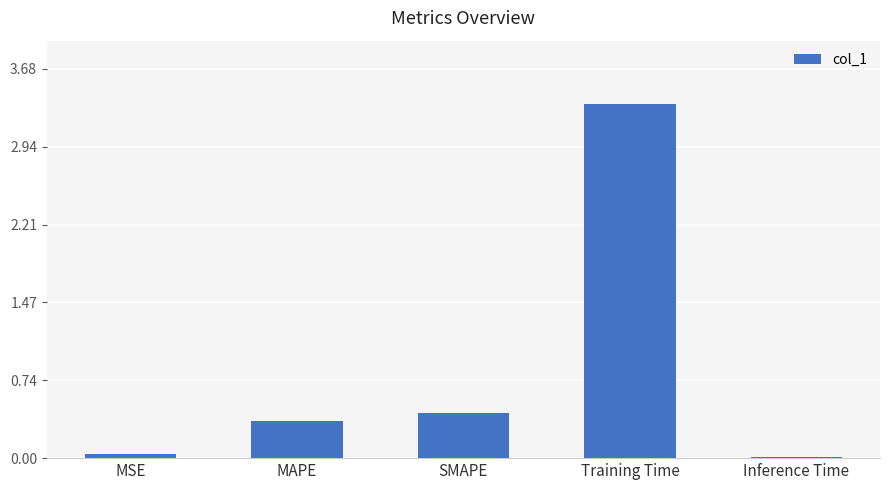

At which category does the chart reach its peak across all series?

Training Time